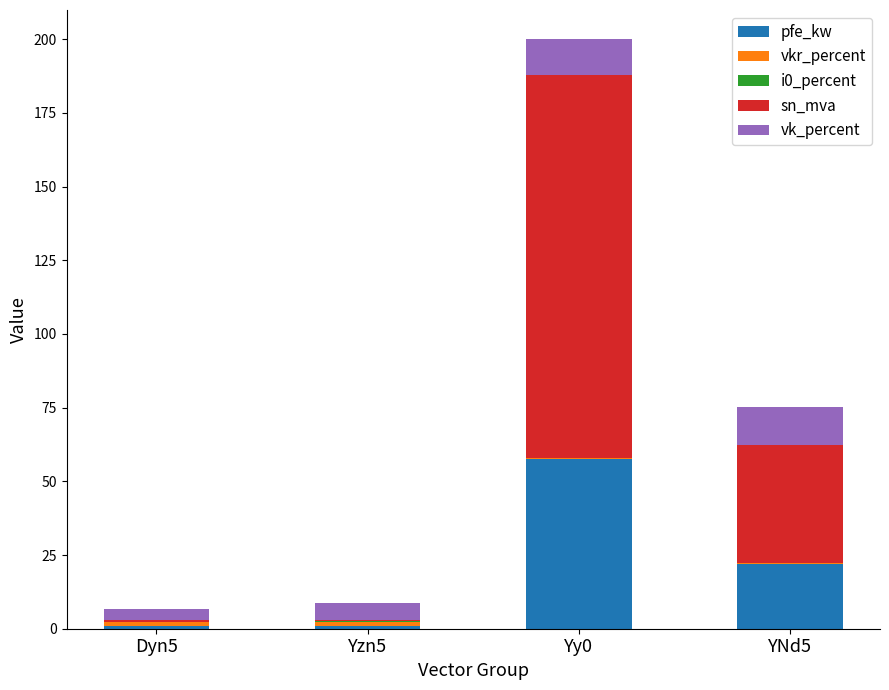

At which category is the sum across all series the highest?

Yy0